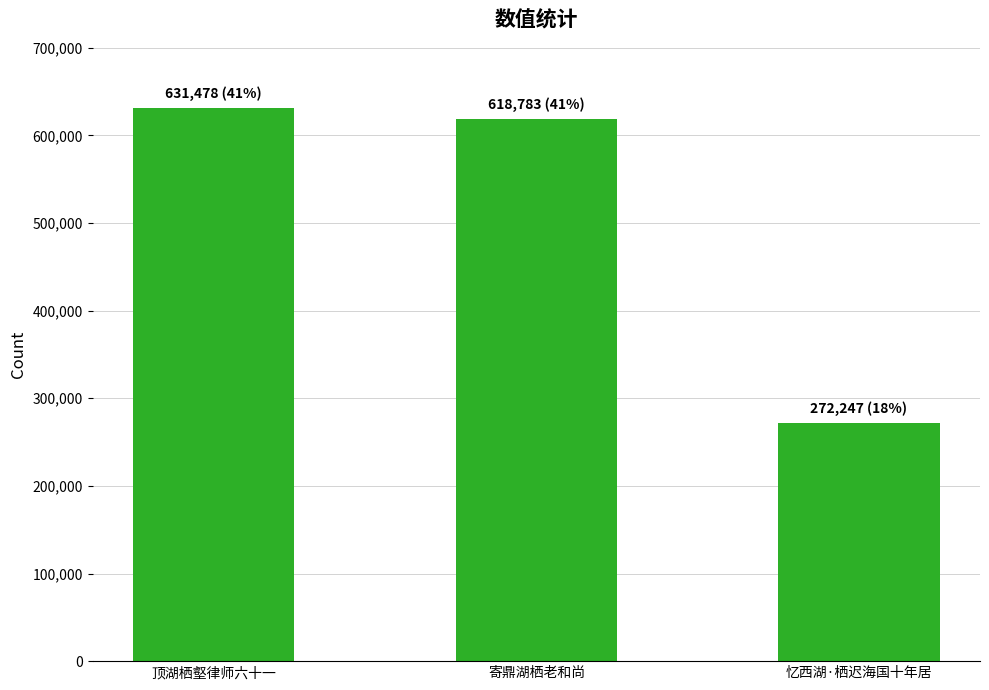

Count the number of data series in this chart.

1